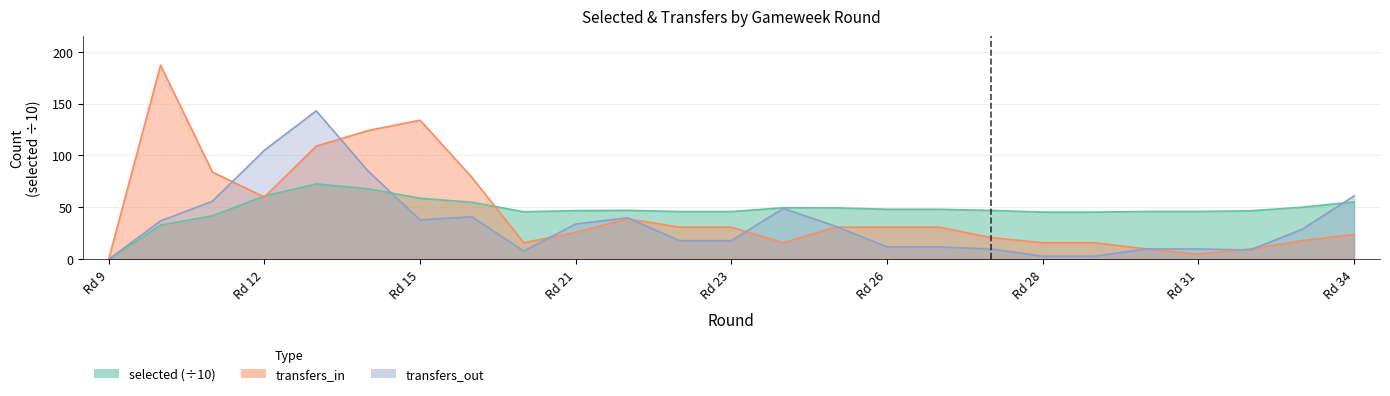

In transfers_in, how many points are higher than both neighbors (excluding endpoints)?

3